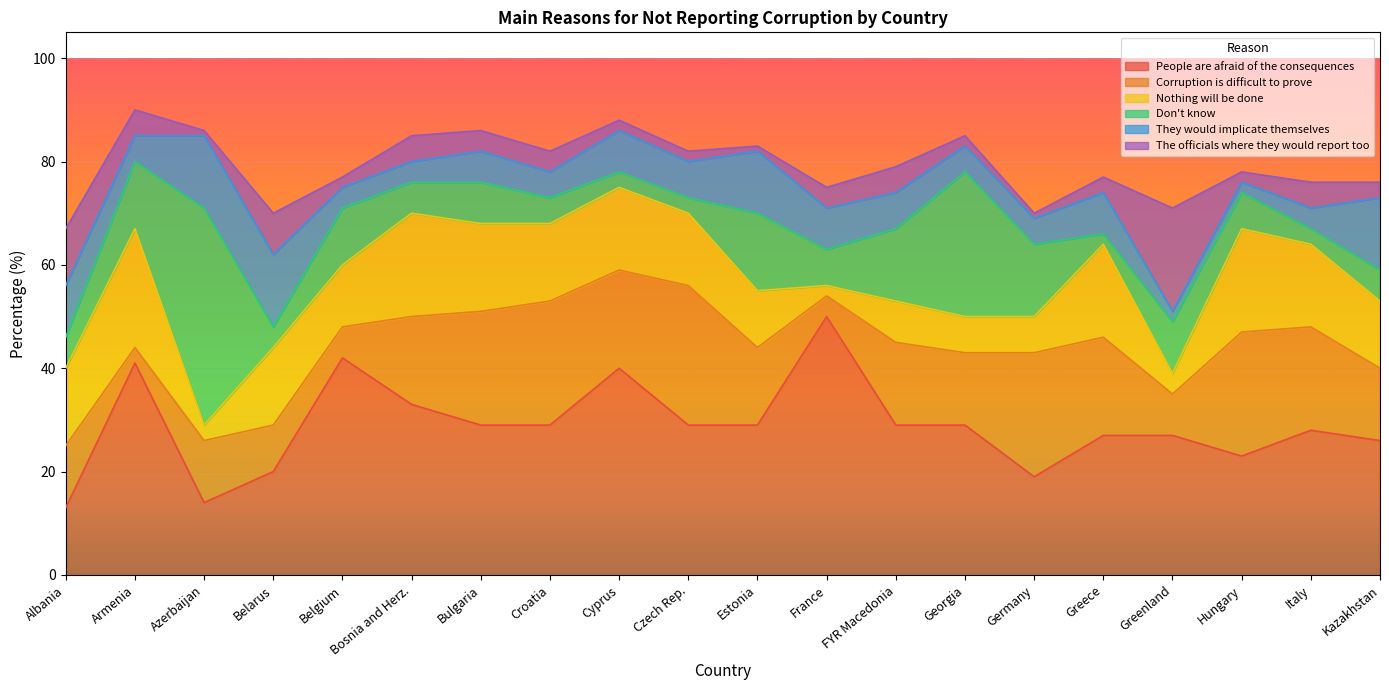

After their last crossing, which series has the higher values: The officials where they would report too or Corruption is difficult to prove?

Corruption is difficult to prove